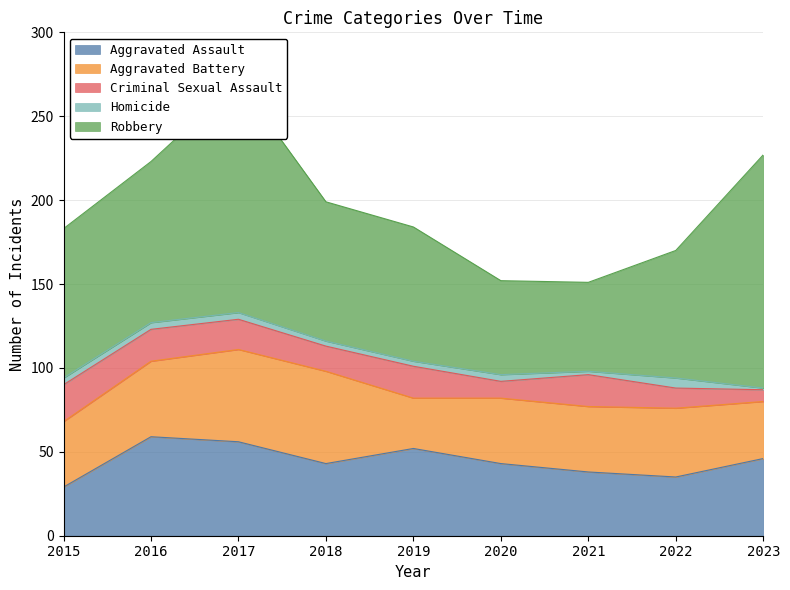

At which category does Aggravated Assault reach its first local valley?

2018